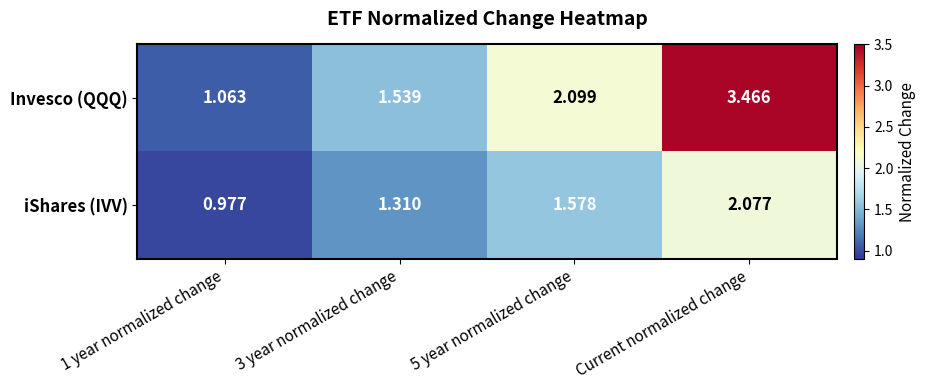

Which category has the highest value in the iShares (IVV) series?

Current normalized change